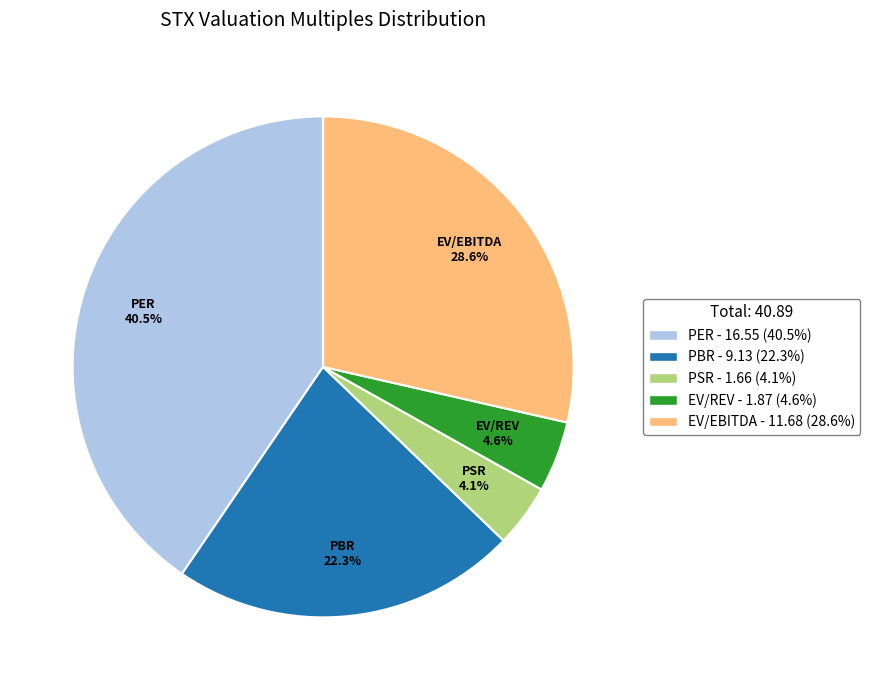

Is there a majority slice in this chart?

No